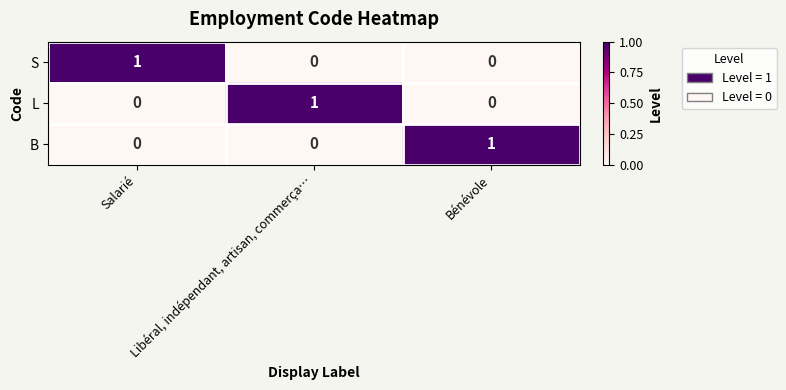

At how many categories does at least one series exceed 0?

3